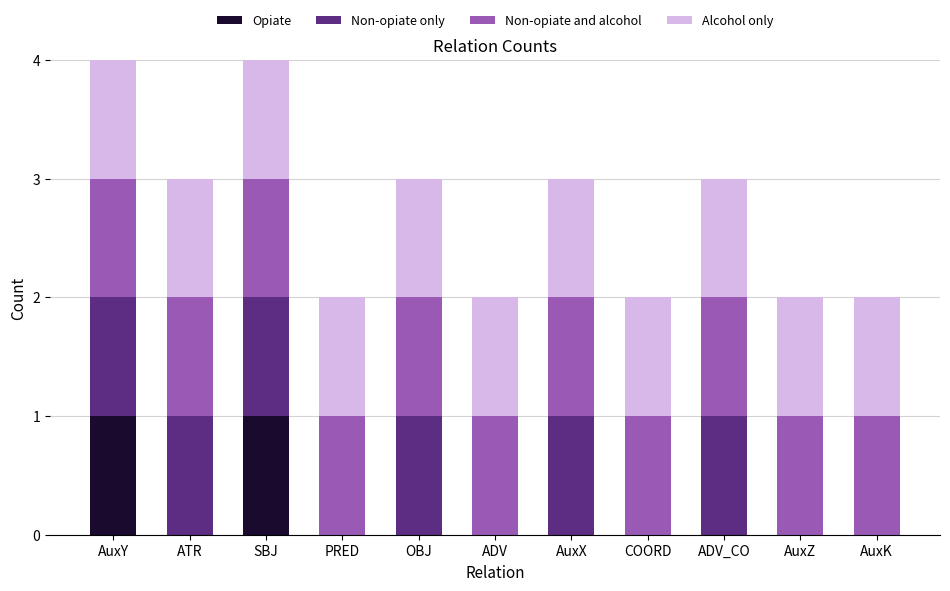

What is the total value across all series at OBJ?

3